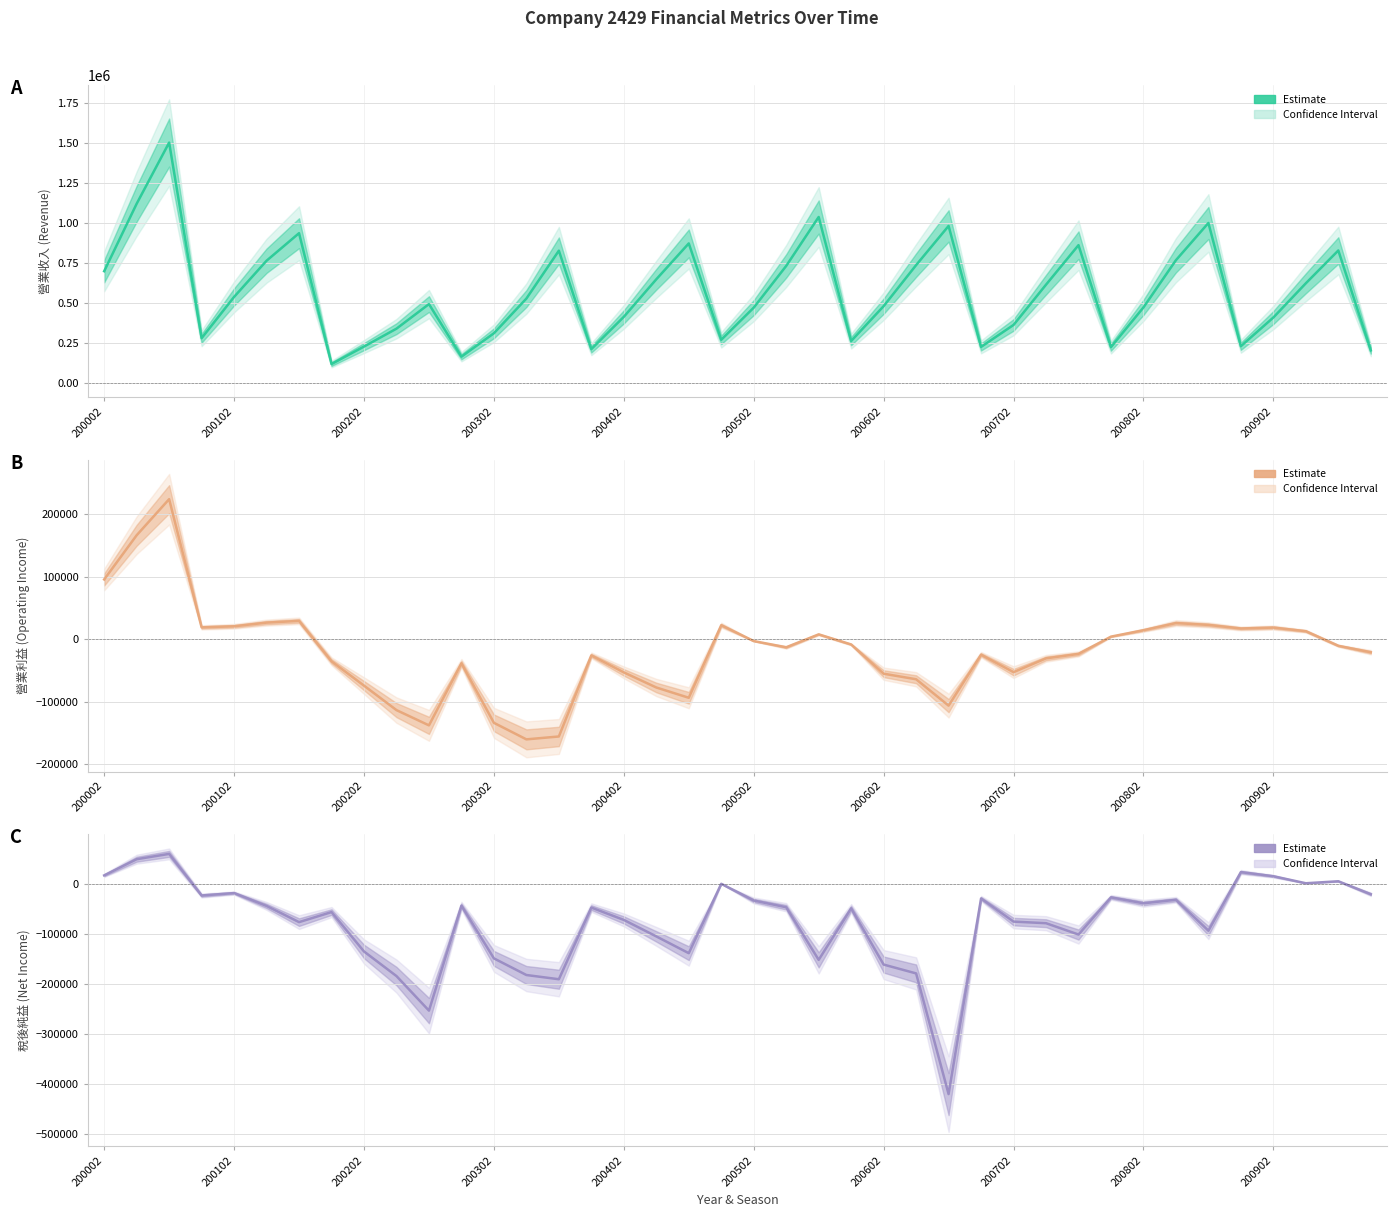

In 稅後純益 (Net Income), how many points are higher than both neighbors (excluding endpoints)?

12